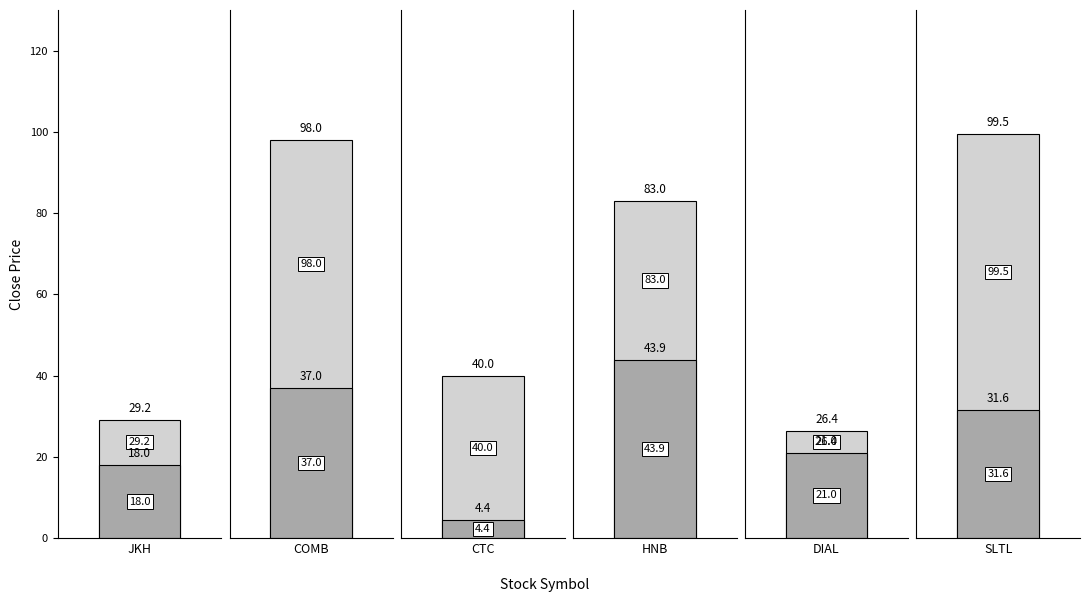

Which label corresponds to the largest value in the chart?

SLTL (Sri Lanka Telecom)